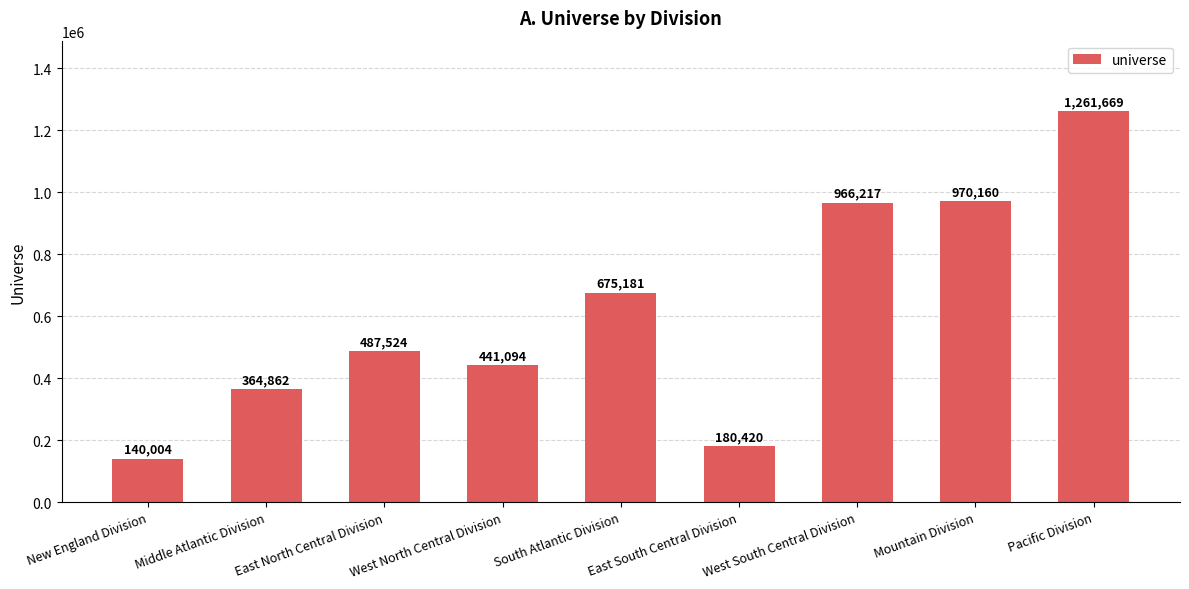

What is the label of the 7th bar from the right?

East North Central Division